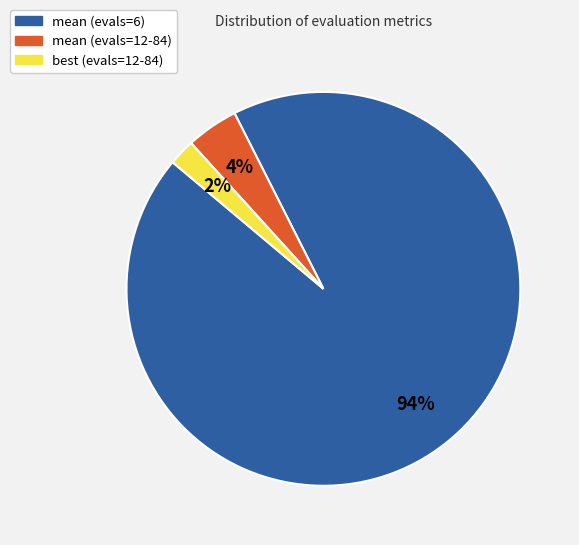

Do mean (evals=6) and mean (evals=12-84) together represent more than half of the pie?

Yes